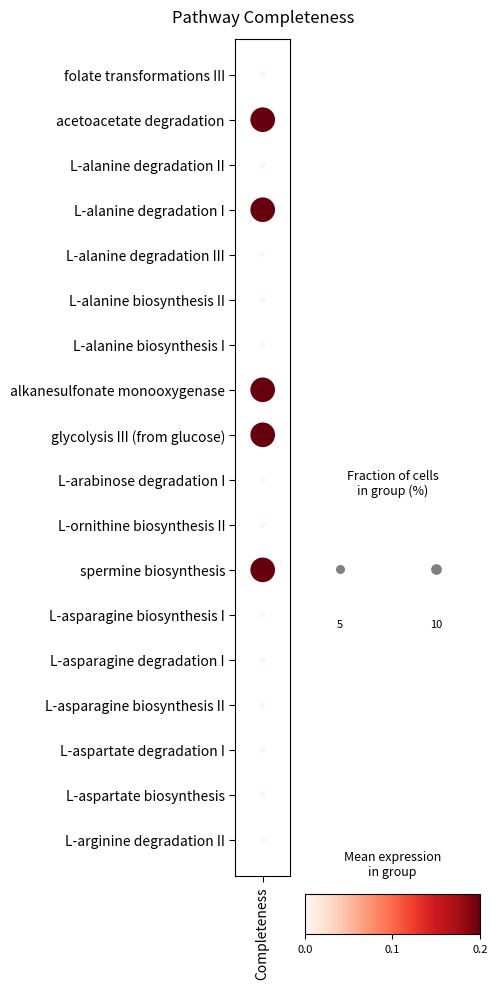

How many distinct data groups are displayed?

1